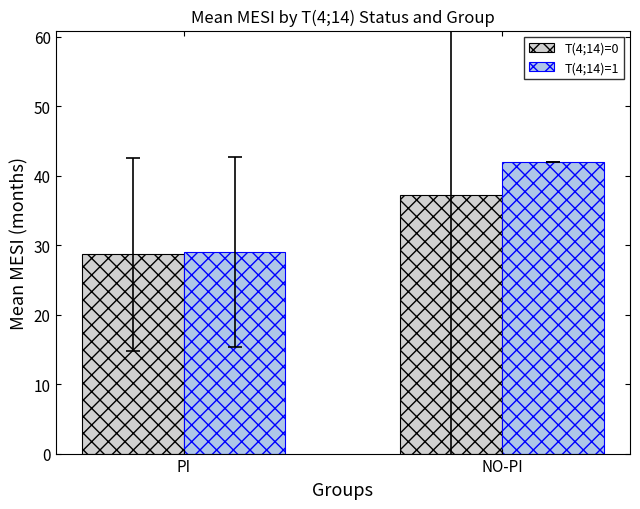

What is the maximum value shown in the chart?

42.0